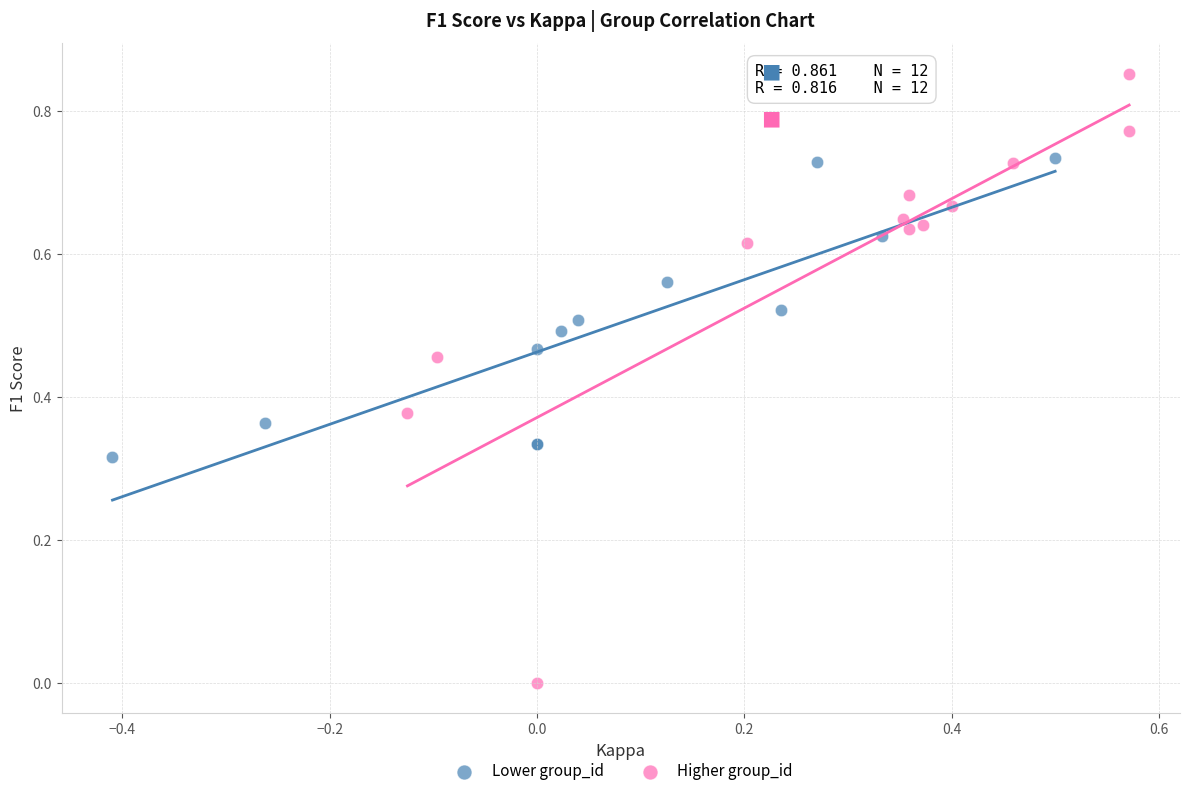

Which series contains the highest Y value?

Higher group_id